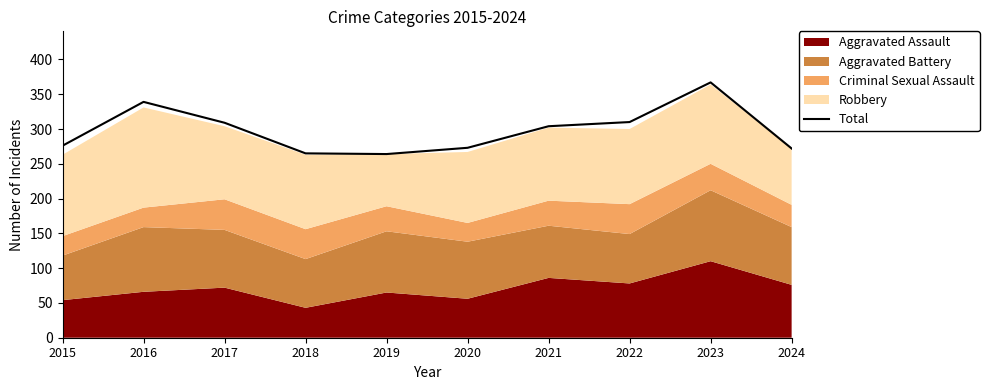

How many values are below 304?

5